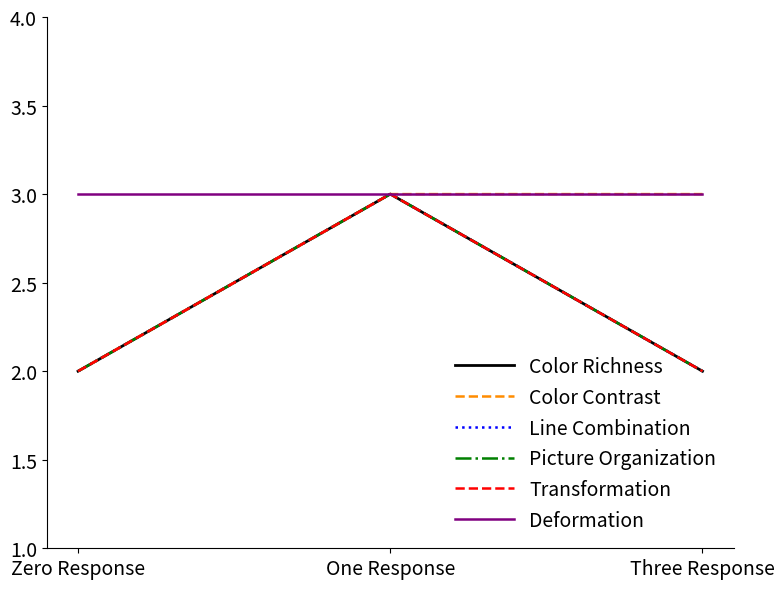

Is it true that Color Richness equals 3 at One Response?

True